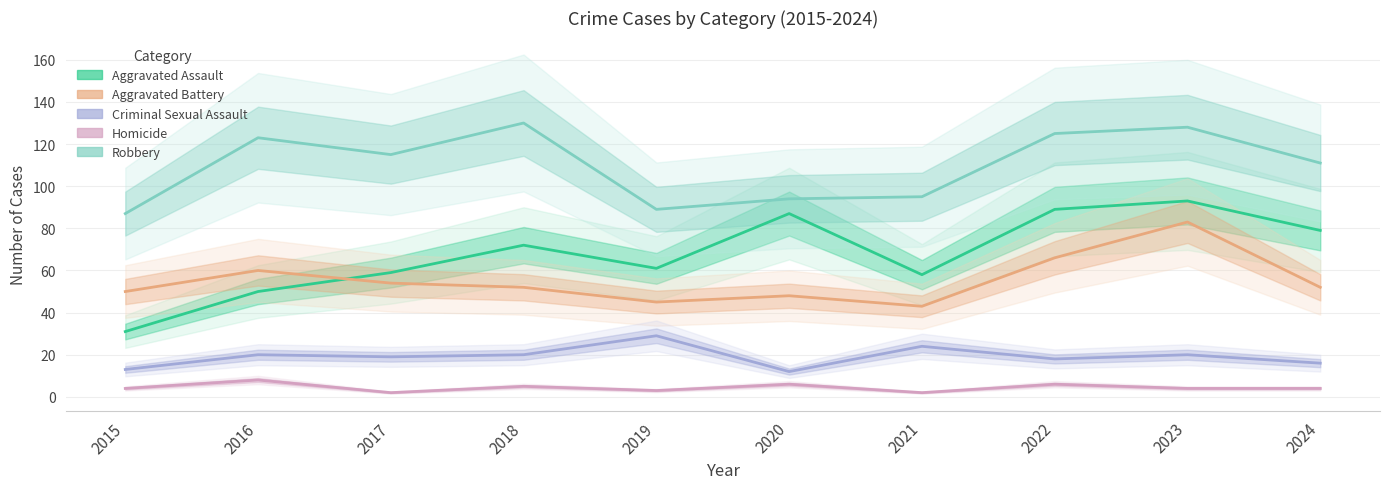

At which category is the sum across all series the highest?

2023